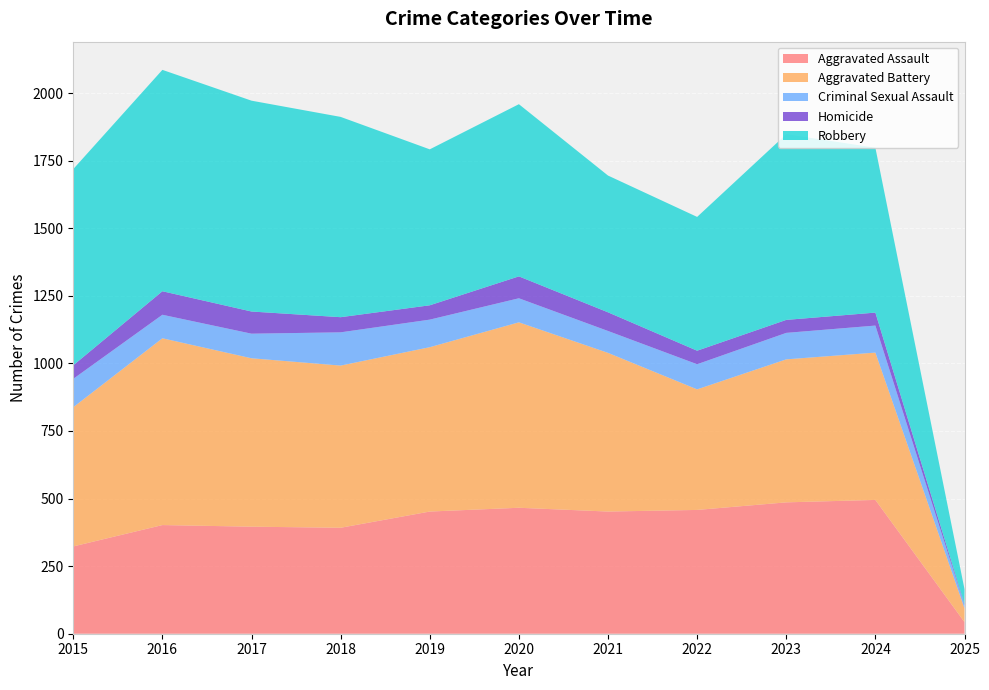

Reading left to right, transcribe all the data shown in this chart.

Aggravated Assault: 323	402	396	392	452	466	452	458	486	495	43
Aggravated Battery: 515	691	623	600	608	686	587	446	529	545	51
Criminal Sexual Assault: 105	87	91	123	102	89	81	93	98	100	12
Homicide: 50	87	82	56	53	81	69	50	48	48	3
Robbery: 726	819	780	741	577	637	506	495	687	610	56